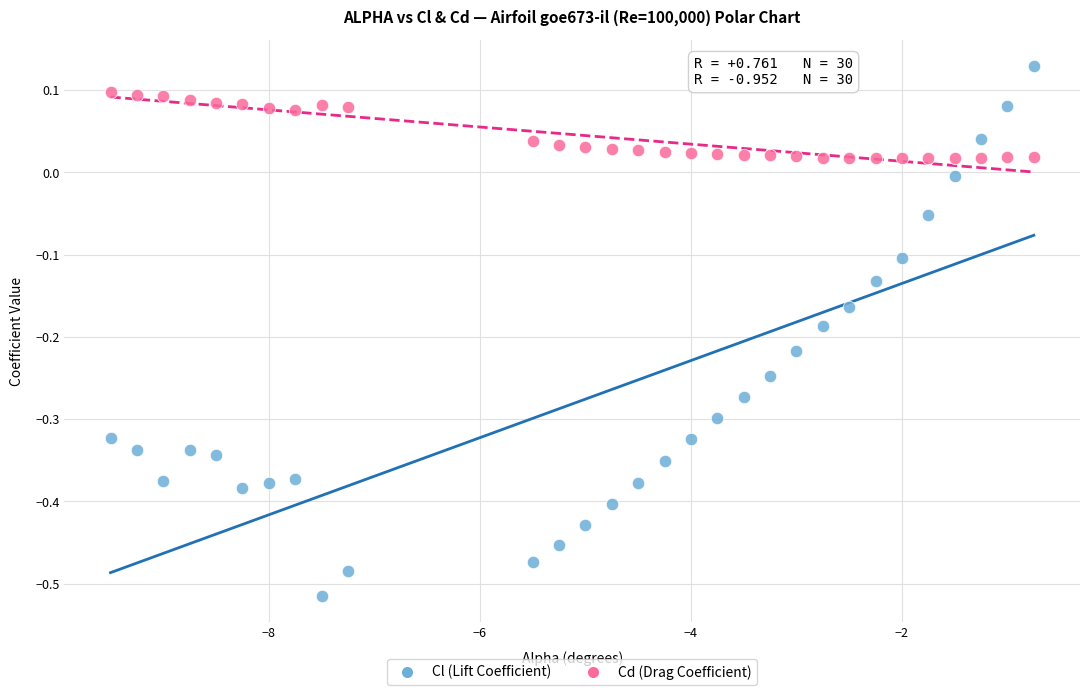

Across all data points, what is the range of Y values (max minus min)?

0.6